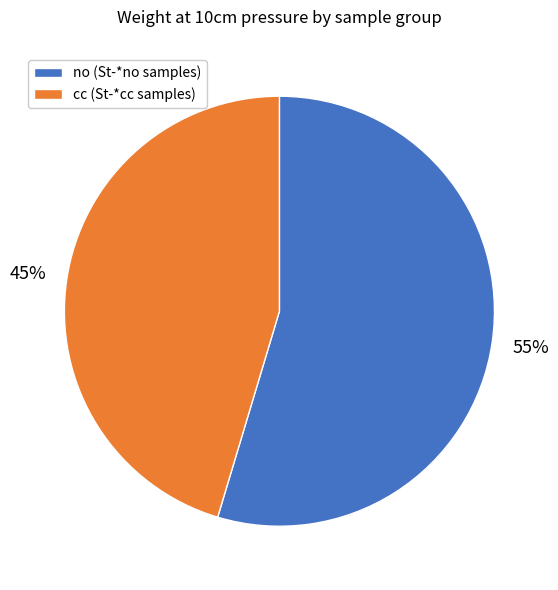

Which category has the smallest portion of the pie?

cc (St-*cc samples)